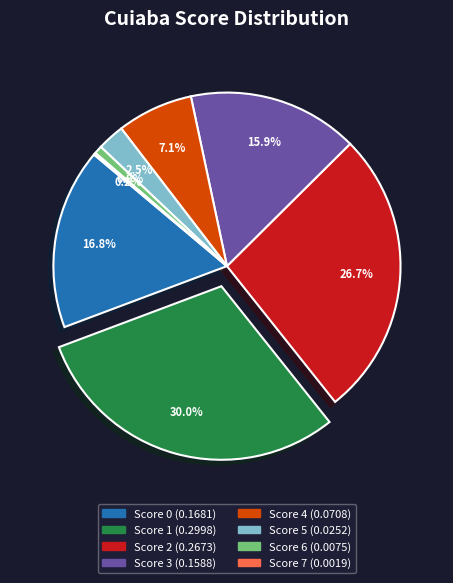

Is there a majority slice in this chart?

No